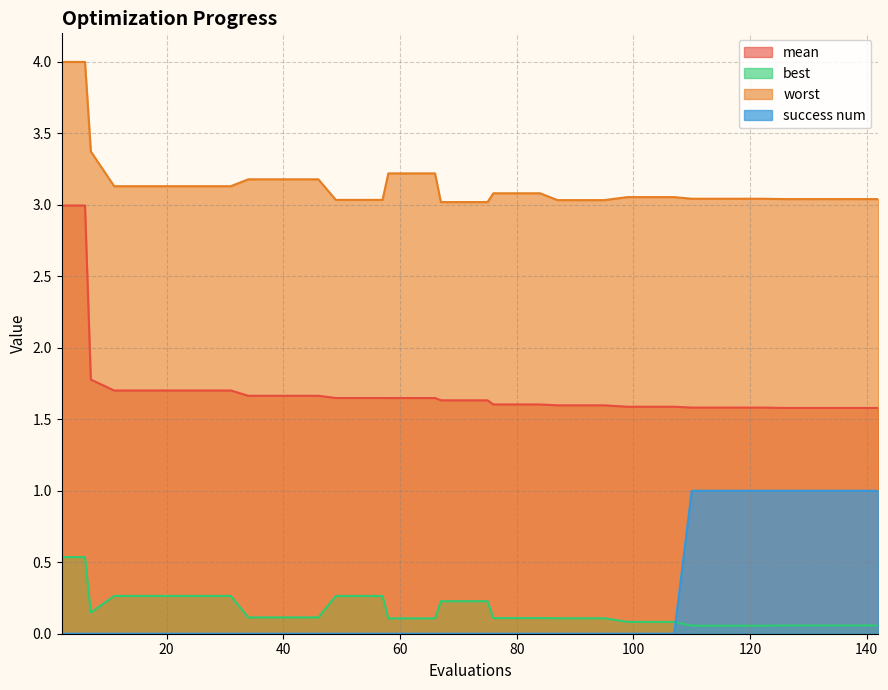

What is the sum of all mean values?

68.0